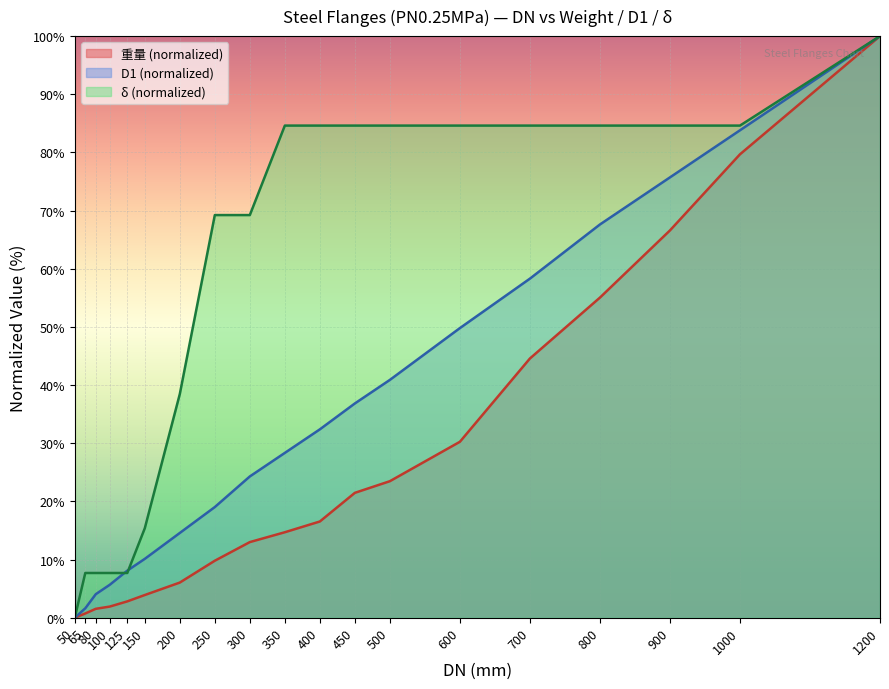

How many values in the 重量 series are below 14?

9